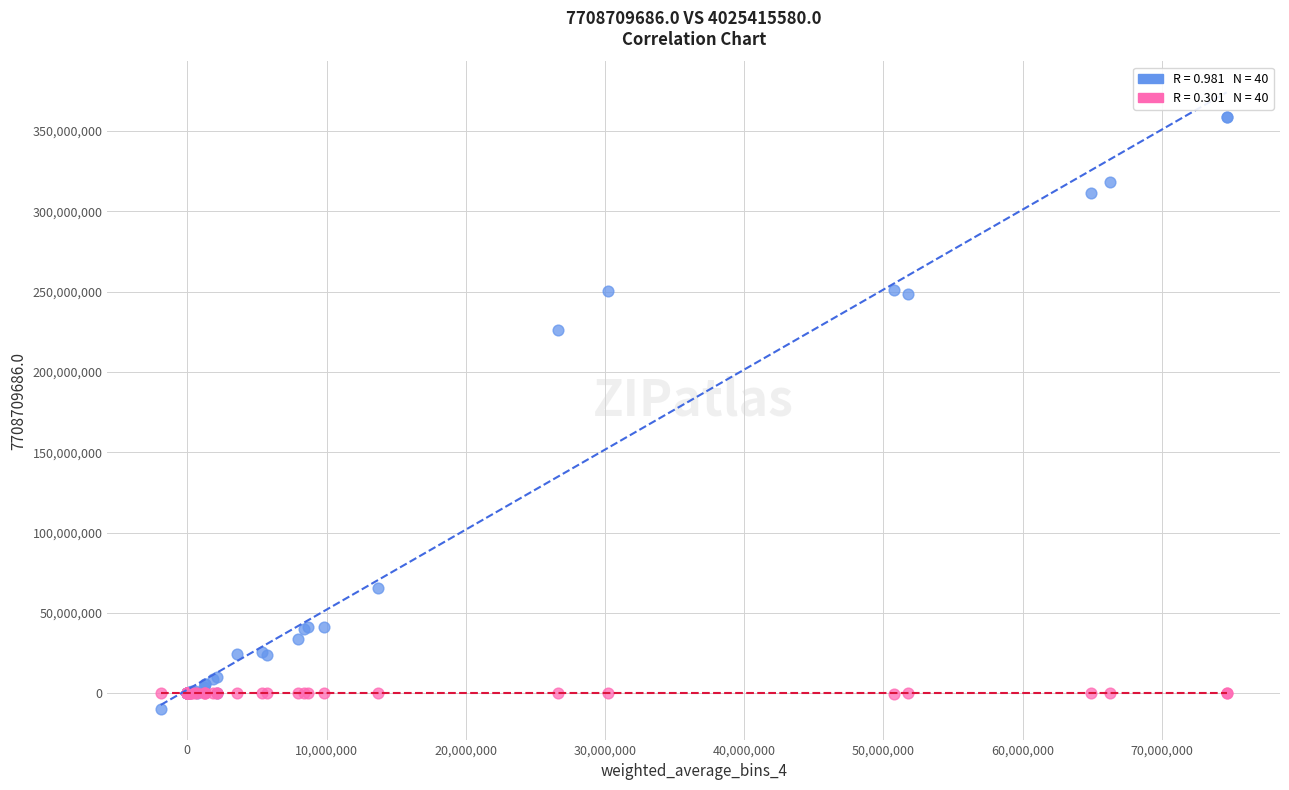

Across all series, what Y value is closest to 174430457?

226009606